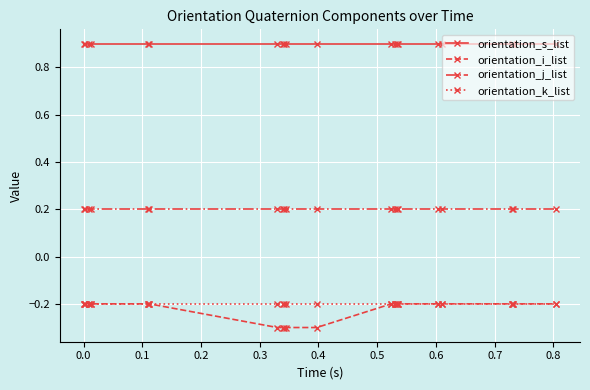

What is the difference between the maximum and minimum values in the orientation_i_list series?

0.1